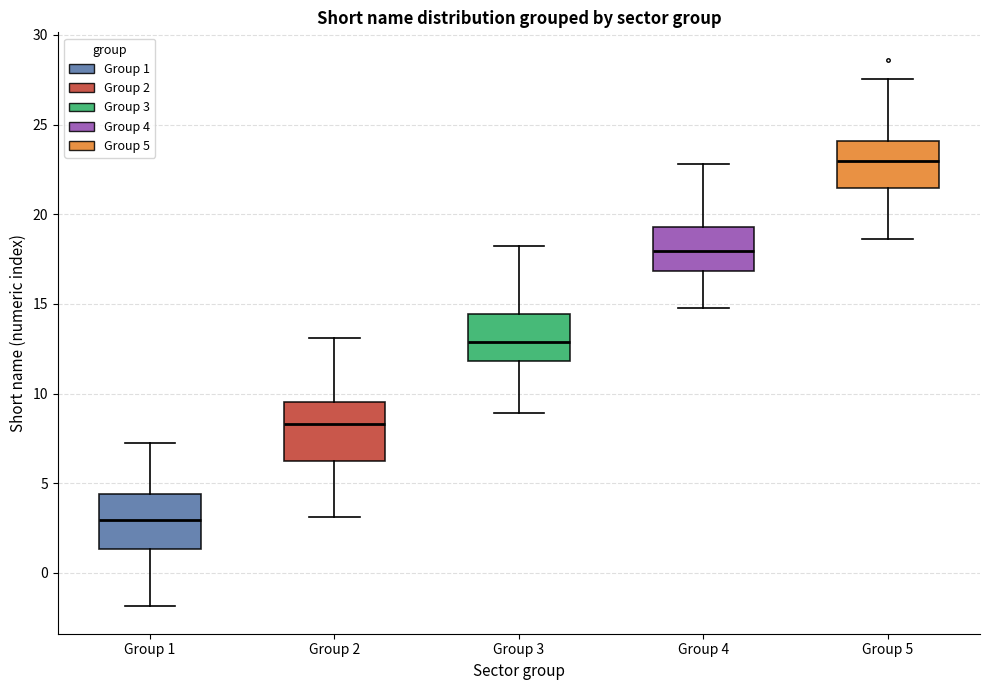

Reading left to right, transcribe this box plot: for each box, give where its median line is, the range the box spans, and where its two whiskers end, as read against the y-axis. The values are not printed on the chart, so give them approximately, as read against the axis.

Group 1: median 3.0, box 1.5 to 4.5, whiskers -2.0 to 7.0
Group 2: median 8.5, box 6.0 to 9.5, whiskers 3.0 to 13.0
Group 3: median 13.0, box 12.0 to 14.5, whiskers 9.0 to 18.0
Group 4: median 18.0, box 17.0 to 19.5, whiskers 15.0 to 23.0
Group 5: median 23.0, box 21.5 to 24.0, whiskers 18.5 to 27.5